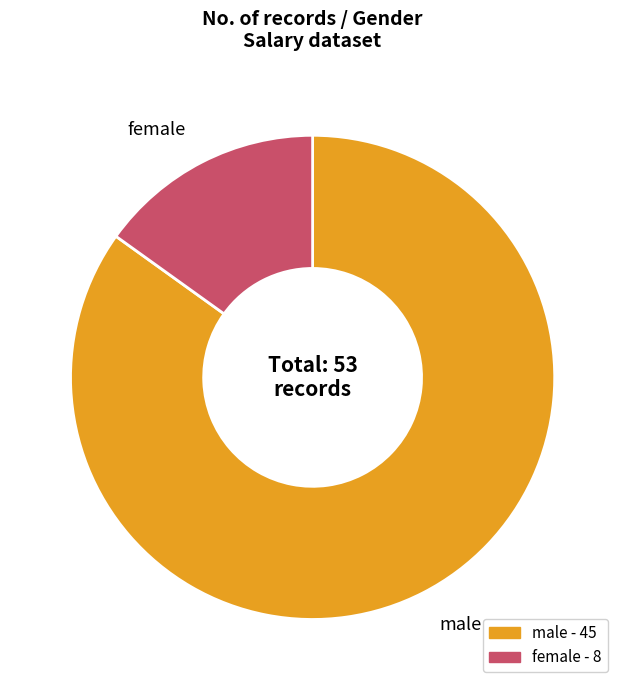

Which has a higher value, male or female?

male